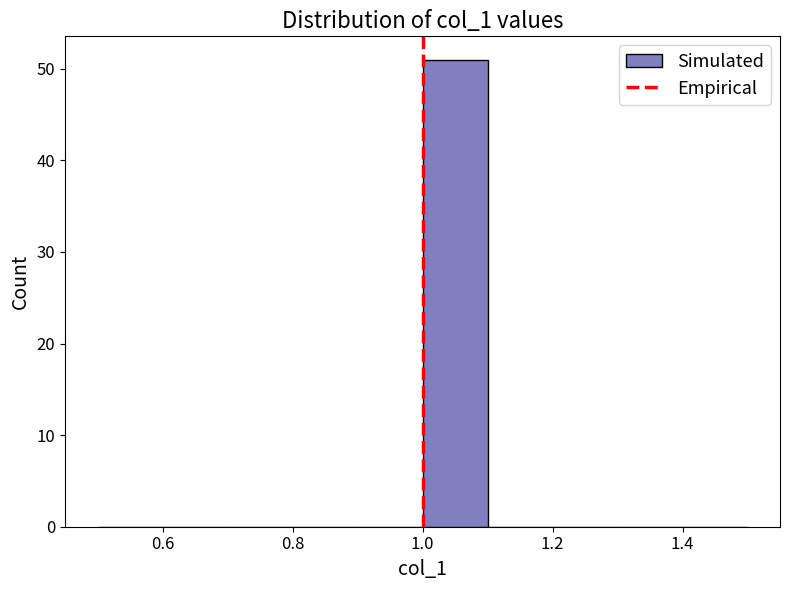

Reading left to right, transcribe this chart: for each bar, give the range it covers on the x-axis and its height. The values are not printed on the chart, so give them approximately, as read against the axis.

0.5 to 0.6: 0
0.6 to 0.7: 0
0.7 to 0.8: 0
0.8 to 0.9: 0
0.9 to 1.0: 0
1.0 to 1.1: 51
1.1 to 1.2: 0
1.2 to 1.3: 0
1.3 to 1.4: 0
1.4 to 1.5: 0